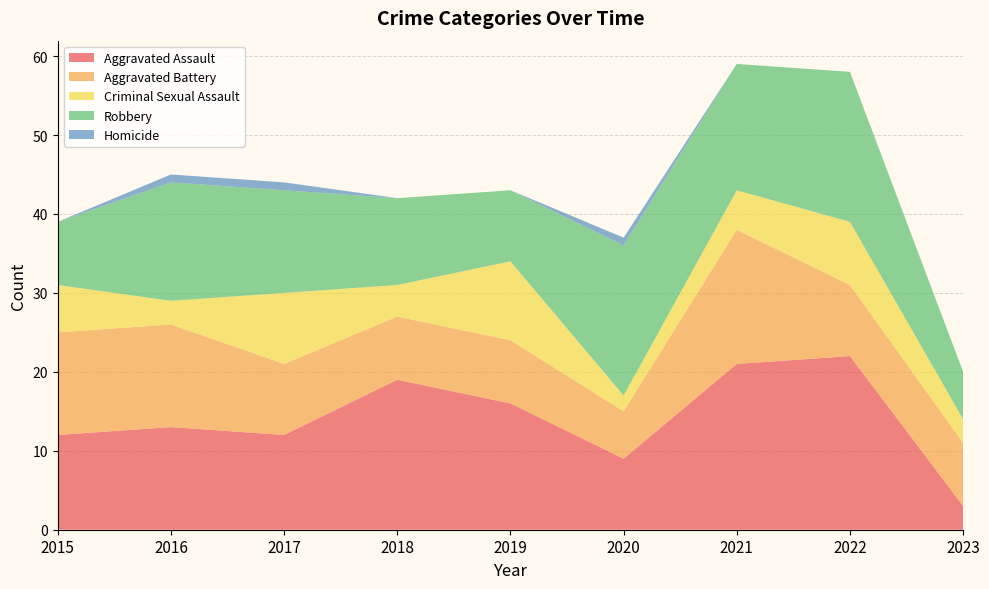

Reading left to right, transcribe all the data shown in this chart.

Aggravated Assault: 2015=12	2016=13	2017=12	2018=19	2019=16	2020=9	2021=21	2022=22	2023=3
Aggravated Battery: 2015=13	2016=13	2017=9	2018=8	2019=8	2020=6	2021=17	2022=9	2023=8
Criminal Sexual Assault: 2015=6	2016=3	2017=9	2018=4	2019=10	2020=2	2021=5	2022=8	2023=3
Robbery: 2015=8	2016=15	2017=13	2018=11	2019=9	2020=19	2021=16	2022=19	2023=6
Homicide: 2015=0	2016=1	2017=1	2018=0	2019=0	2020=1	2021=0	2022=0	2023=0